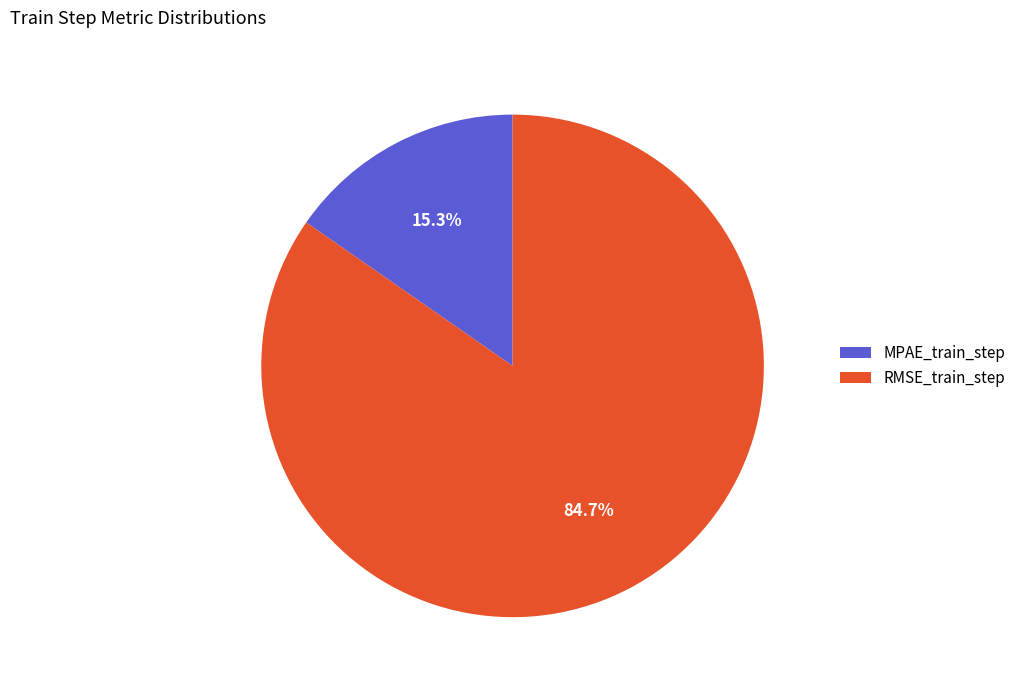

Combined, do MPAE_train_step and RMSE_train_step account for over 50%?

Yes